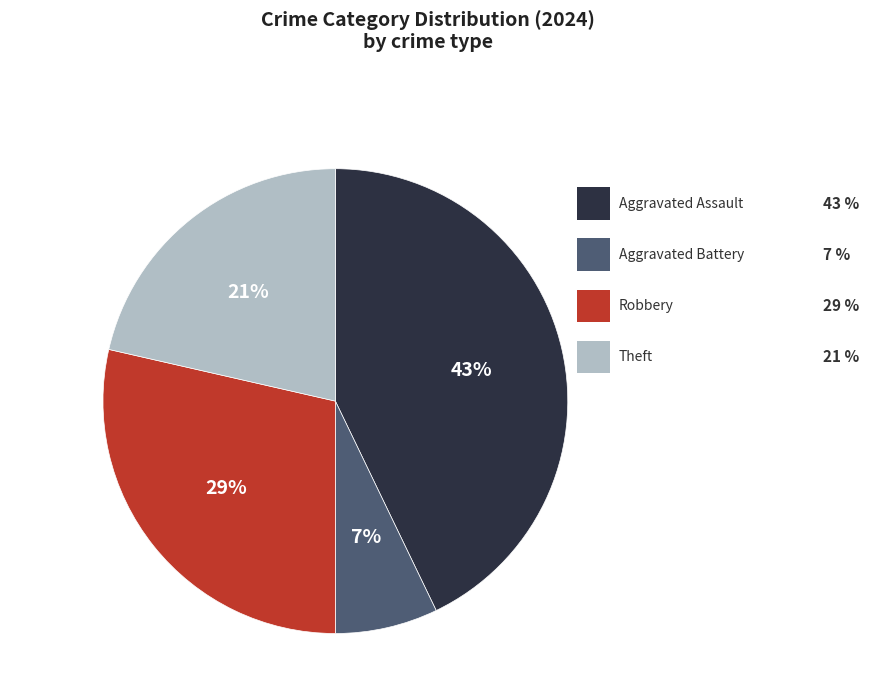

How many segments does this pie chart have?

4